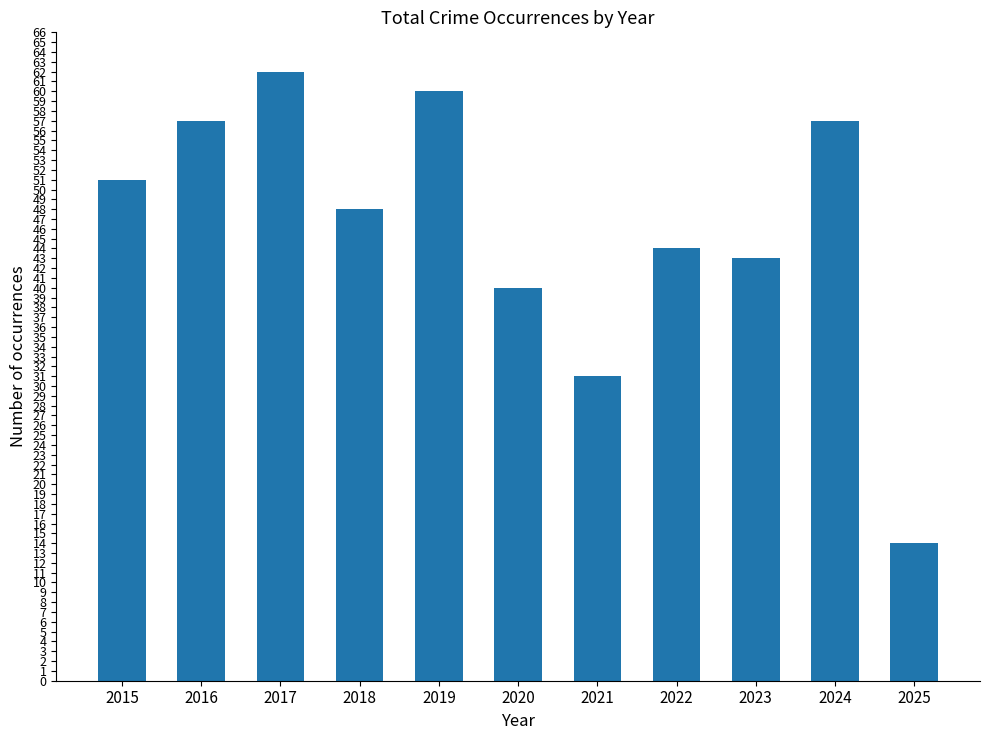

Reading right to left, extract all data points from this chart.

14	57	43	44	31	40	60	48	62	57	51